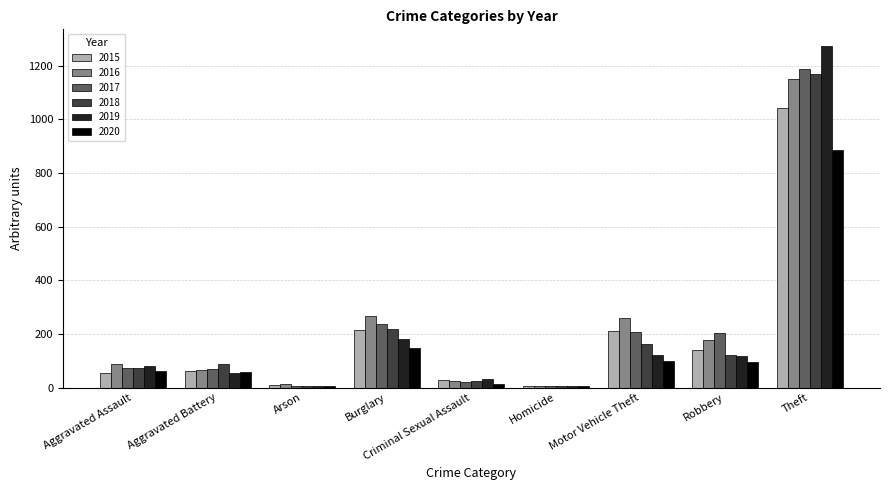

The value of 2020 at Motor Vehicle Theft is 168. True or false?

False